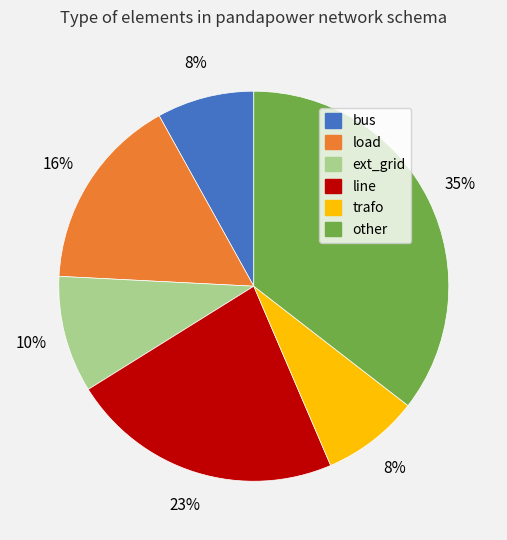

How many segments does this pie chart have?

6